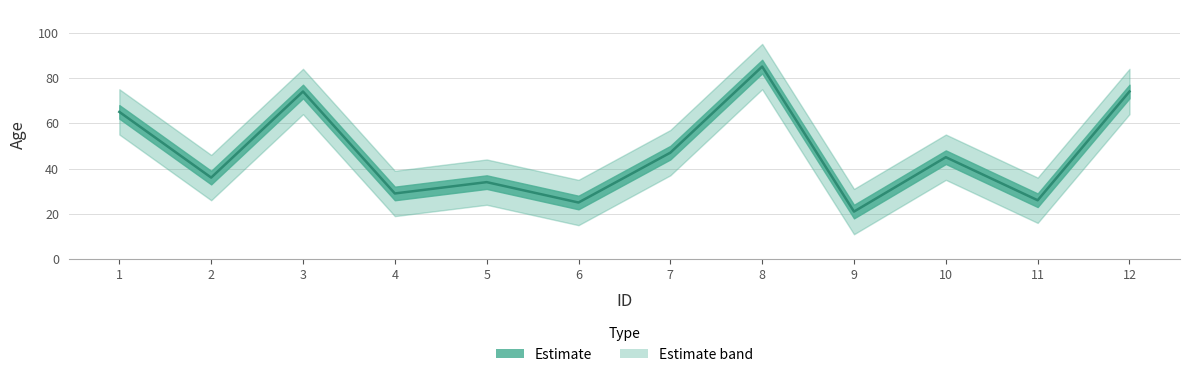

What is the value of the 10th point from the left?

45